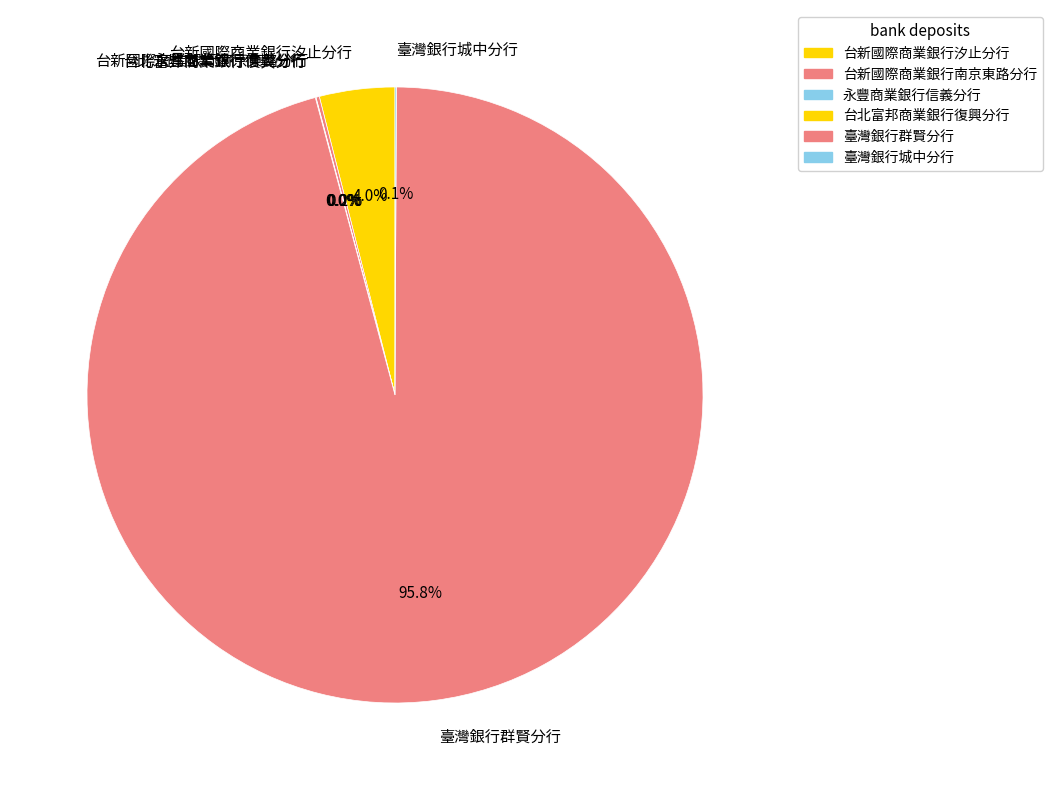

To the nearest percent, what is the difference between the largest and smallest slice percentages?

96%